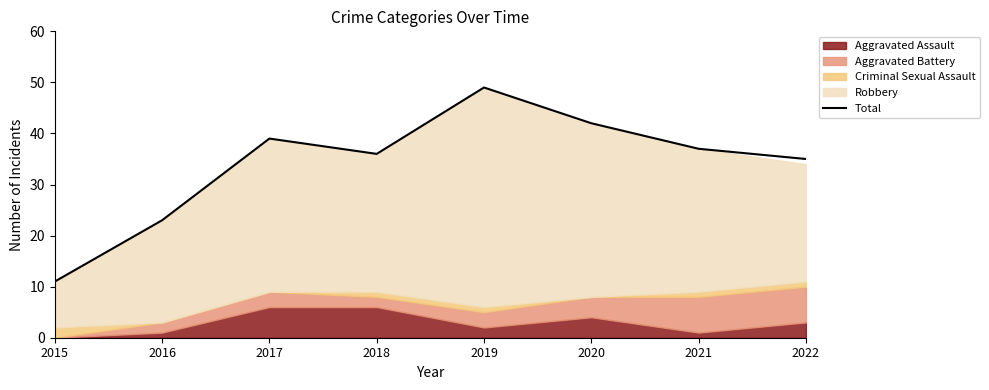

Rank the categories by value from lowest to highest.

2015, 2016, 2022, 2018, 2021, 2017, 2020, 2019